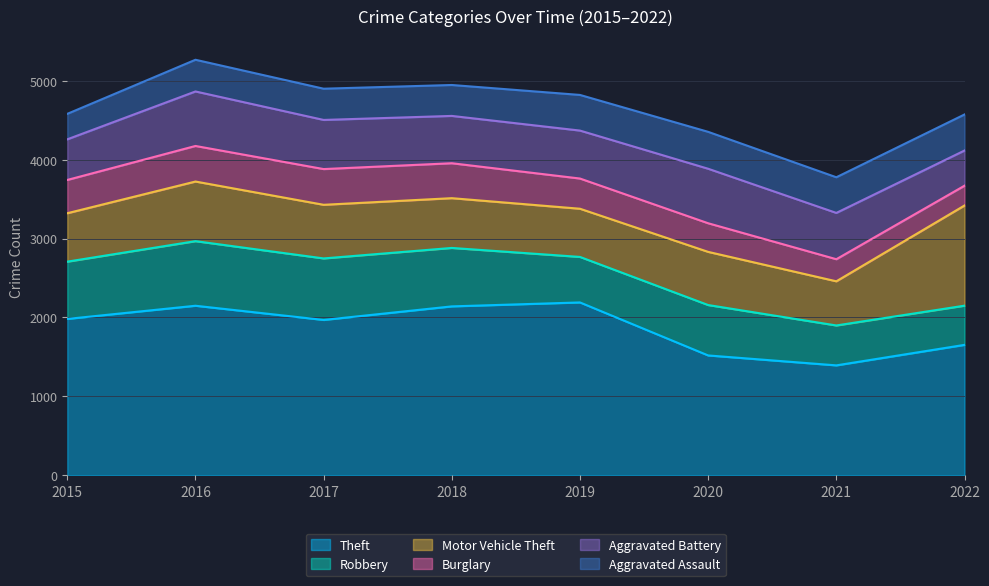

Reading right to left, extract all data points from this chart.

Theft: 2022=1652	2021=1392	2020=1518	2019=2190	2018=2140	2017=1968	2016=2148	2015=1981
Robbery: 2022=497	2021=506	2020=639	2019=577	2018=741	2017=780	2016=819	2015=726
Motor Vehicle Theft: 2022=1270	2021=560	2020=674	2019=611	2018=631	2017=680	2016=756	2015=614
Burglary: 2022=251	2021=280	2020=363	2019=383	2018=443	2017=453	2016=451	2015=422
Aggravated Battery: 2022=446	2021=587	2020=691	2019=608	2018=600	2017=623	2016=691	2015=515
Aggravated Assault: 2022=457	2021=452	2020=468	2019=452	2018=392	2017=396	2016=402	2015=323